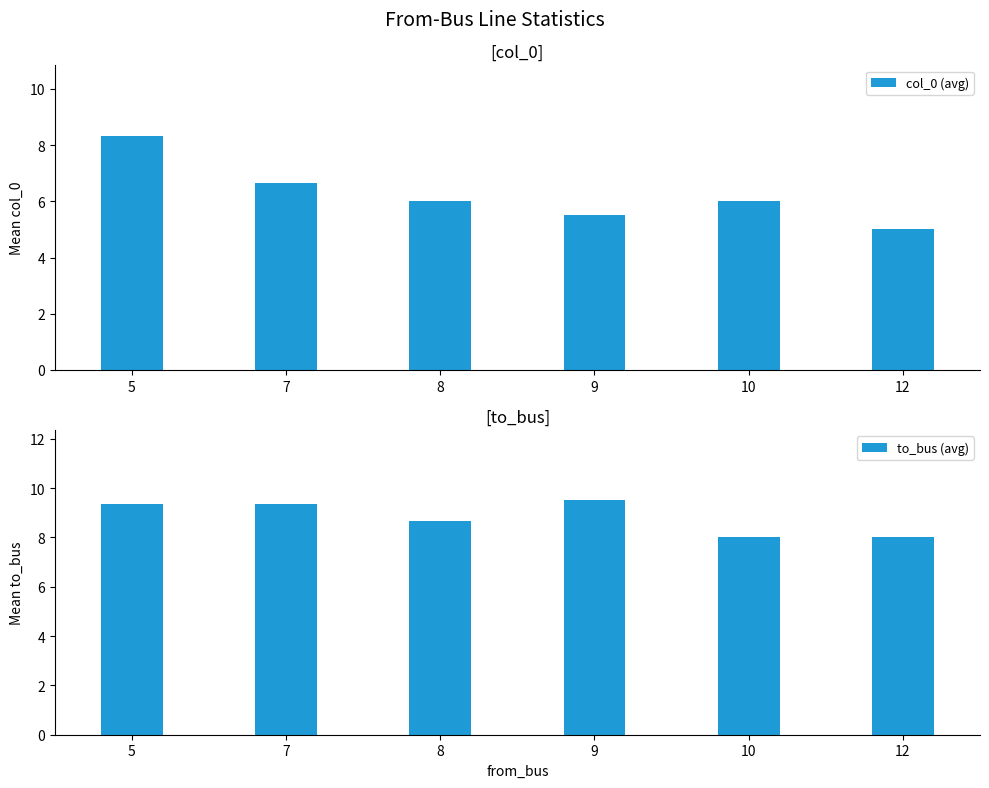

What is the average value of the to_bus (avg) series?

8.8